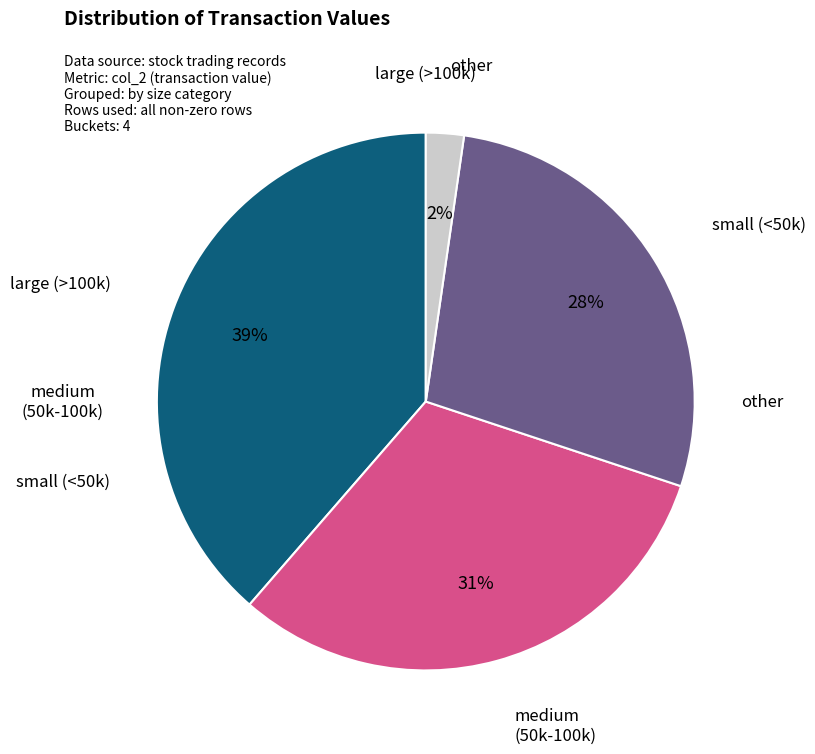

True or false: other accounts for 2% of the total.

True